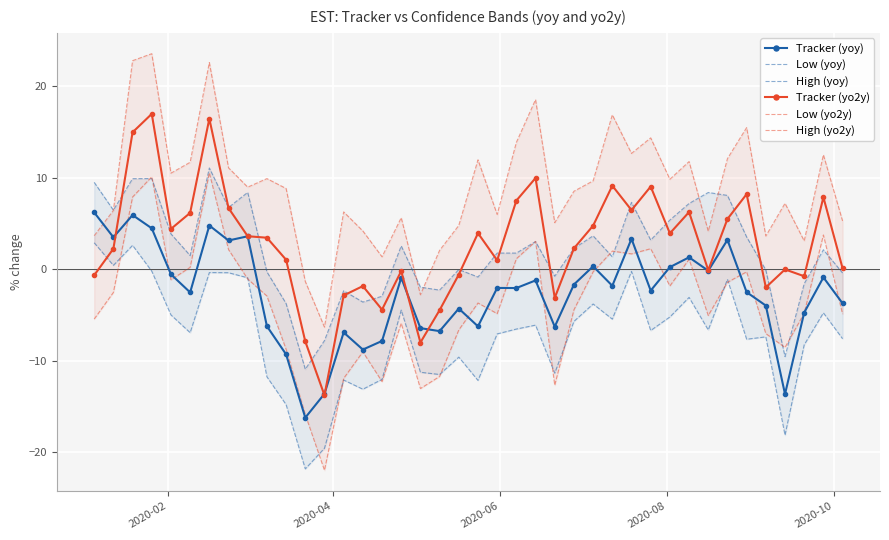

How many data points in High (yo2y) are less than 8?

18